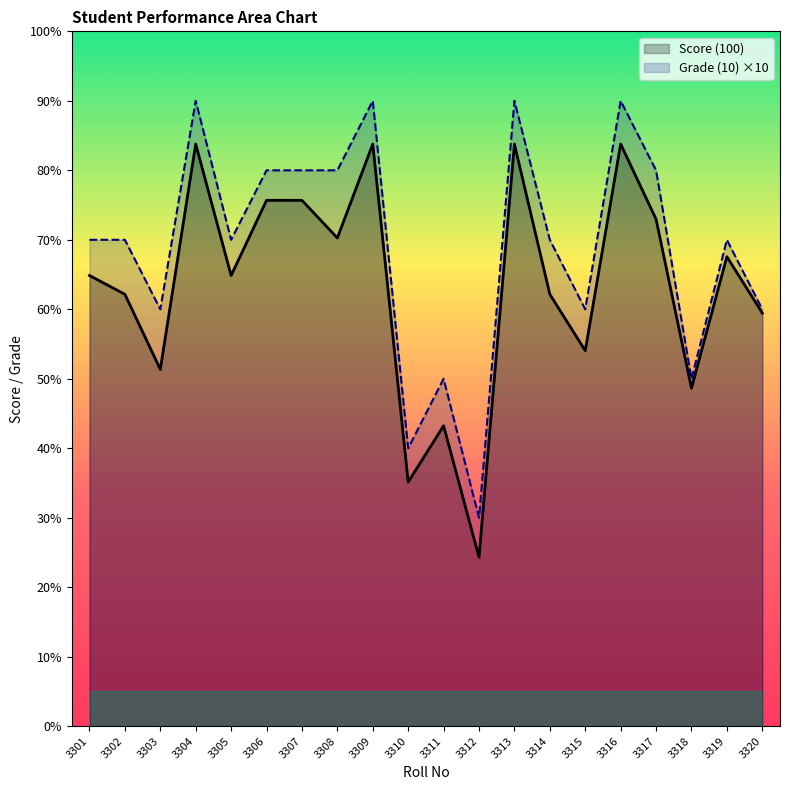

True or false: Grade (10) has more than 1 interior local peaks.

True